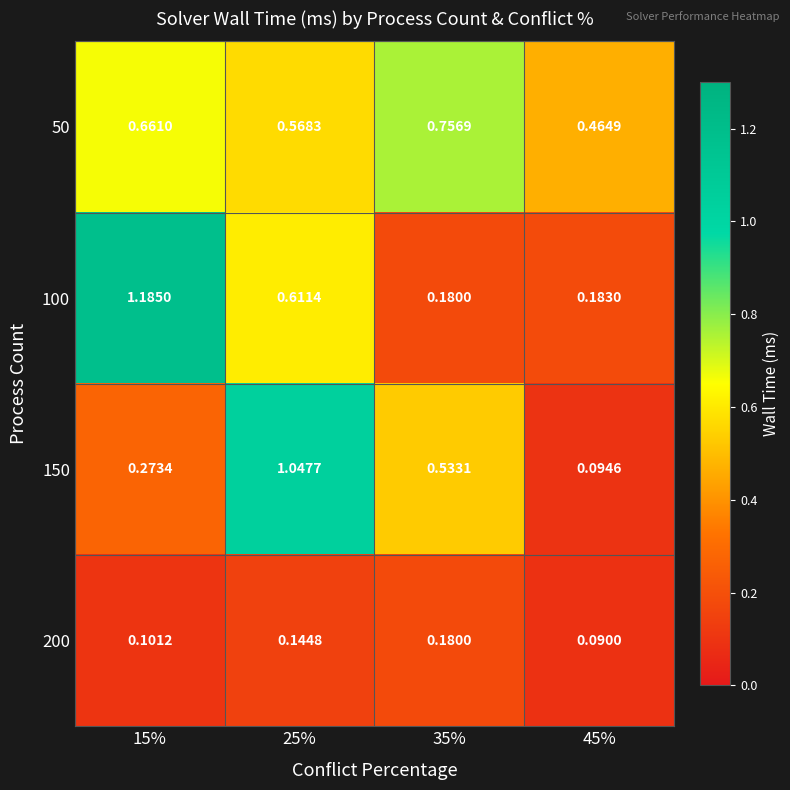

Rank the series by their maximum value, from highest to lowest.

100, 150, 50, 200